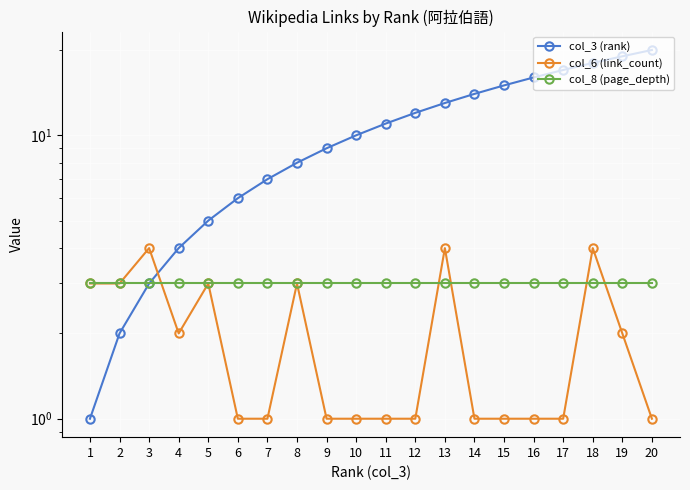

True or false: col_3 (rank) has more than 1 points higher than both neighbors.

False